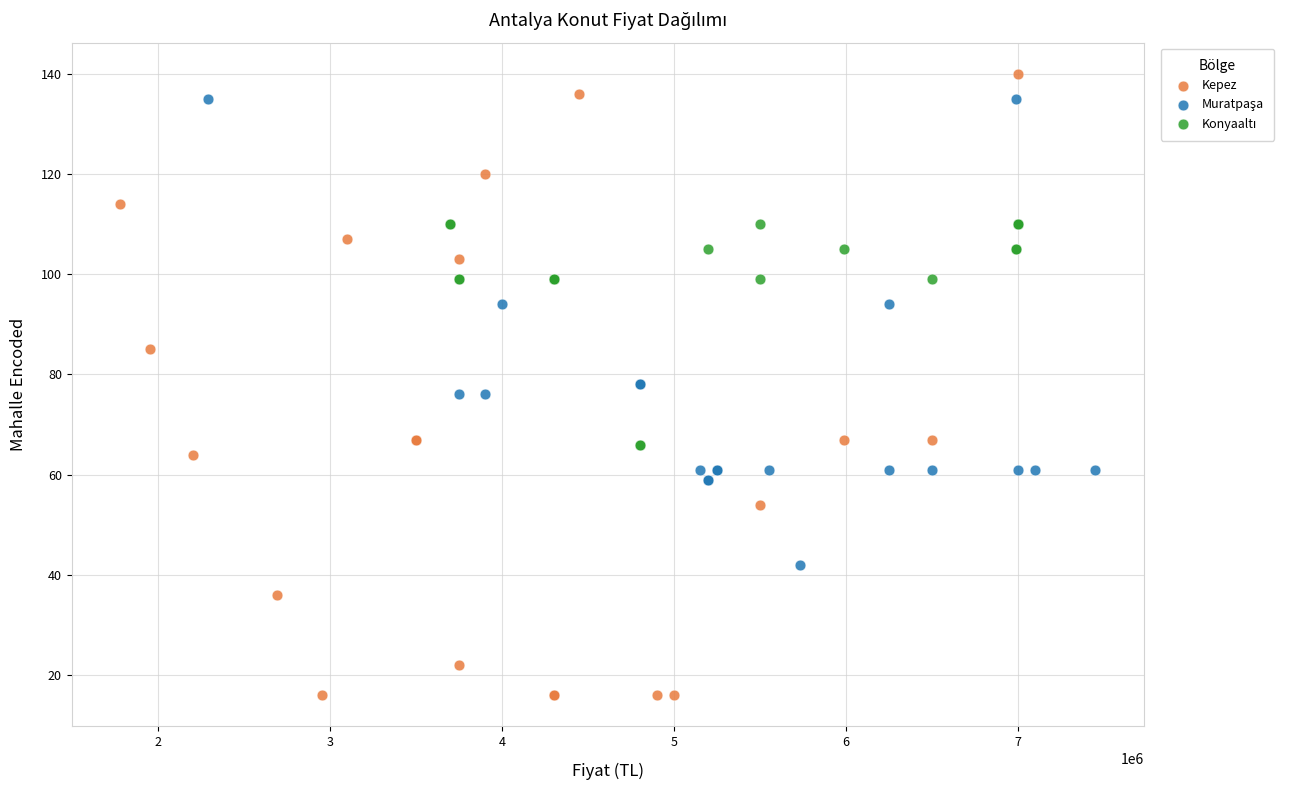

Which series contains the lowest Y value?

Kepez